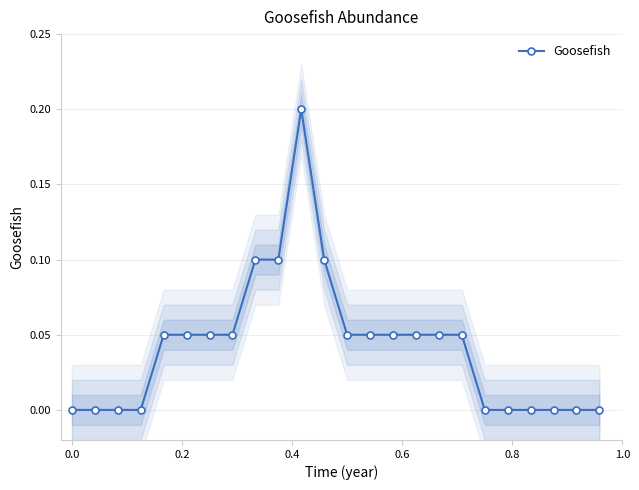

Is this an area chart (filled region under the line)?

No